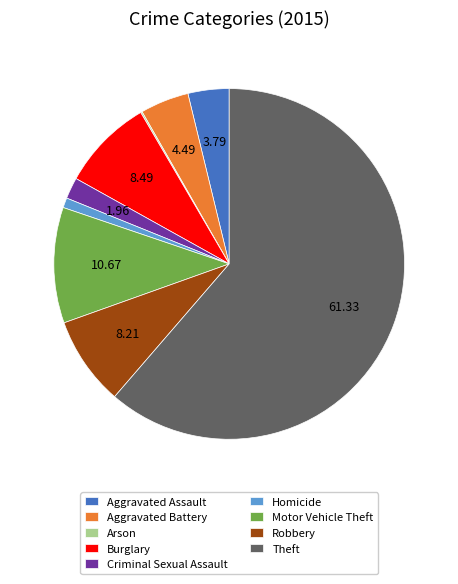

Approximately how many times larger is the value at Theft compared to Robbery?

7.5